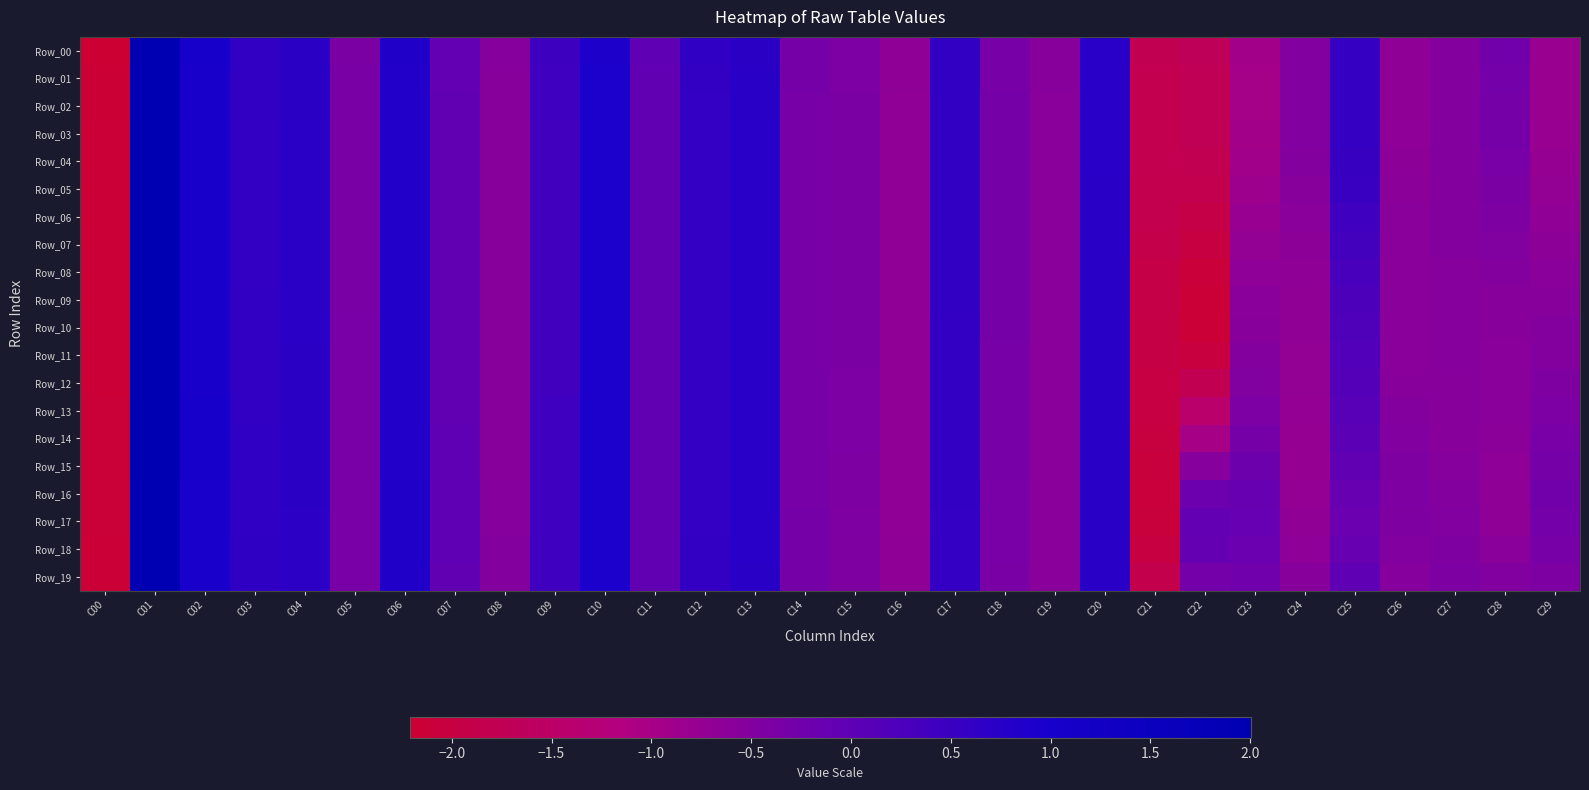

How many data points does each series have?

30